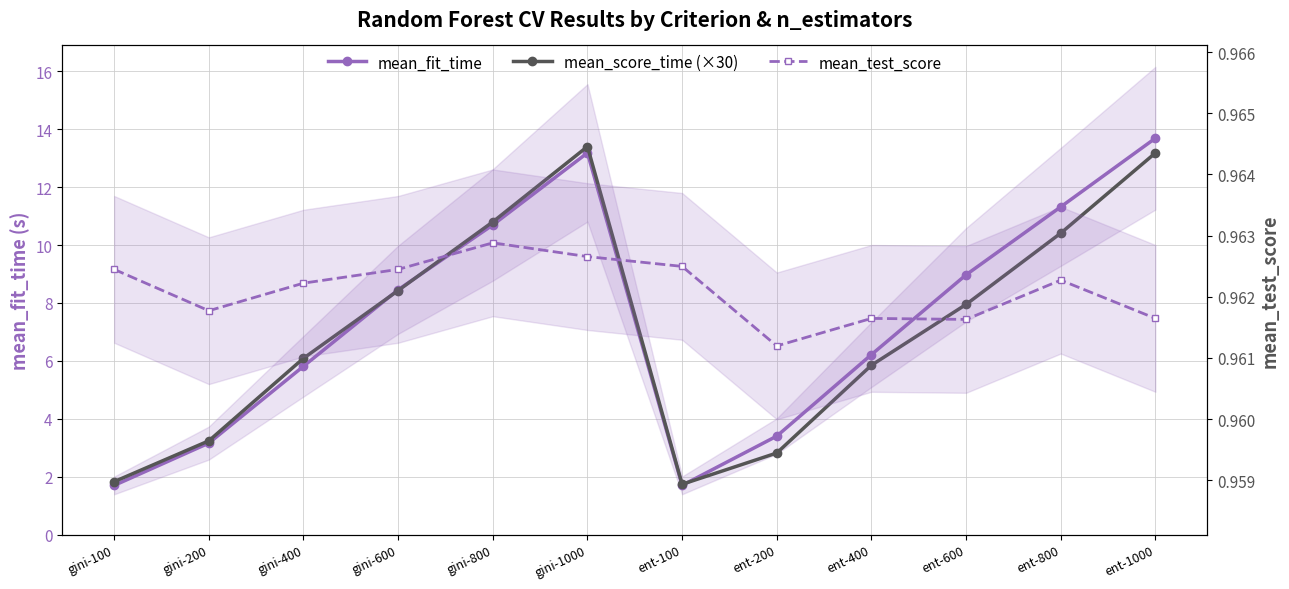

What are all the series names shown in the legend?

mean_fit_time, mean_score_time (×30), mean_test_score